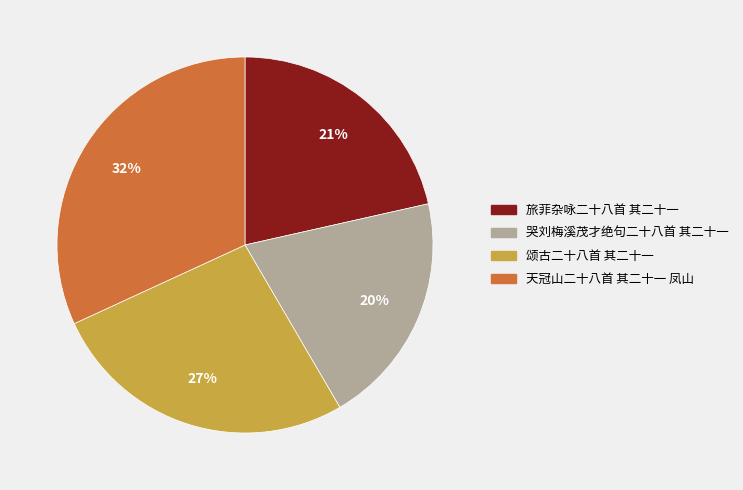

Count the number of slices in the pie.

4